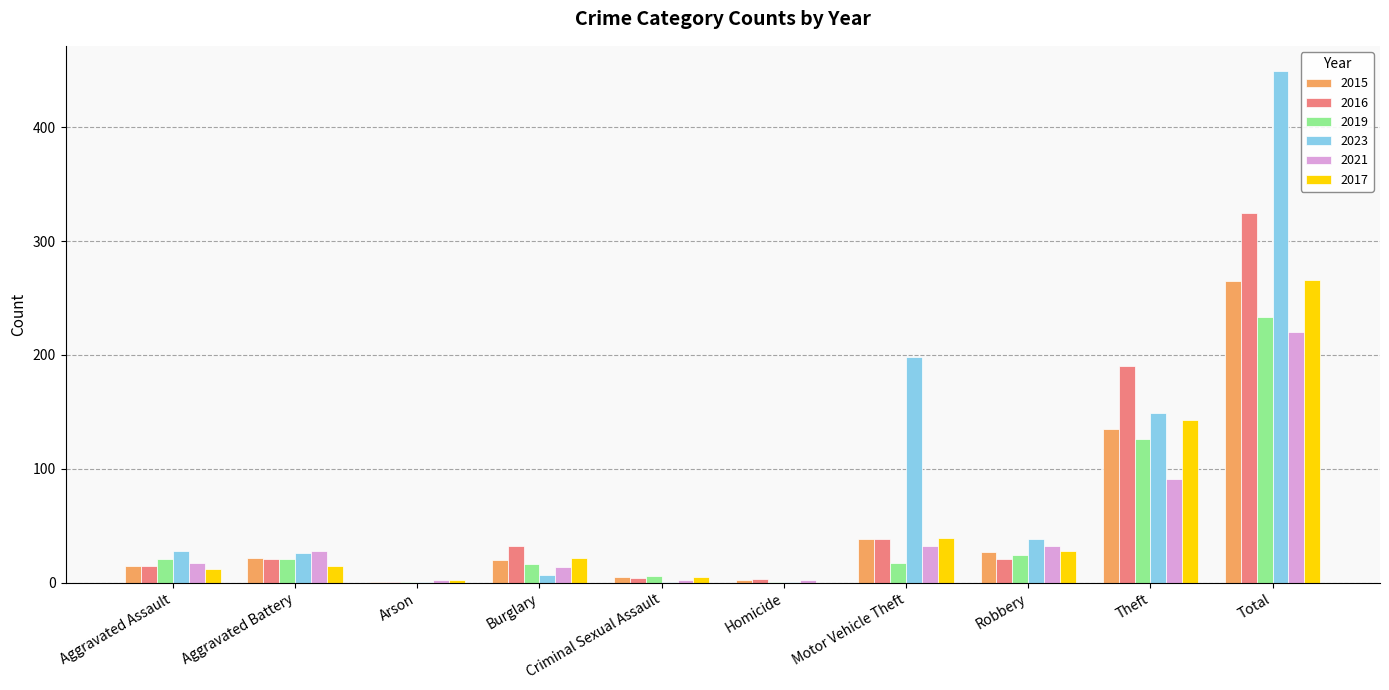

What is the sum of all 2015 values?

530